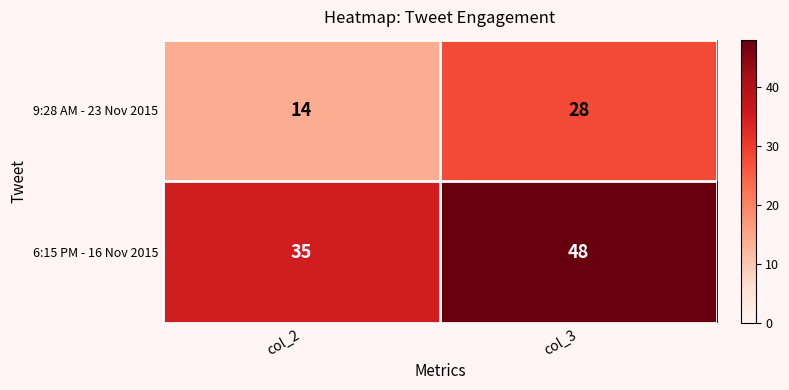

What value does the 6:15 PM - 16 Nov 2015 series have at col_3?

48